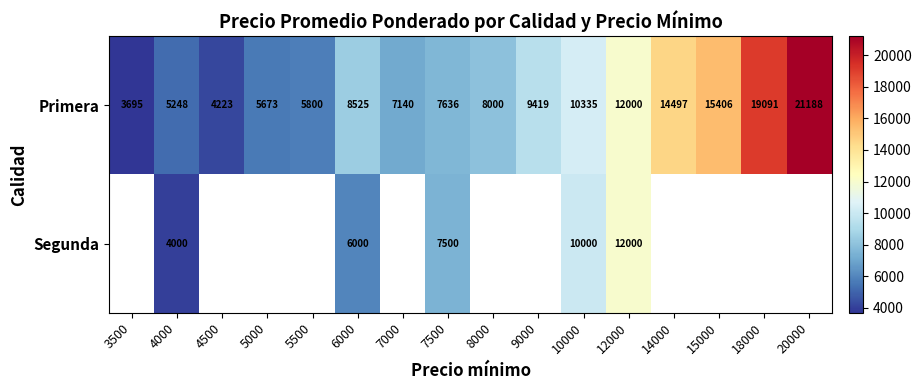

Which category has the lowest value in the Primera series?

3500